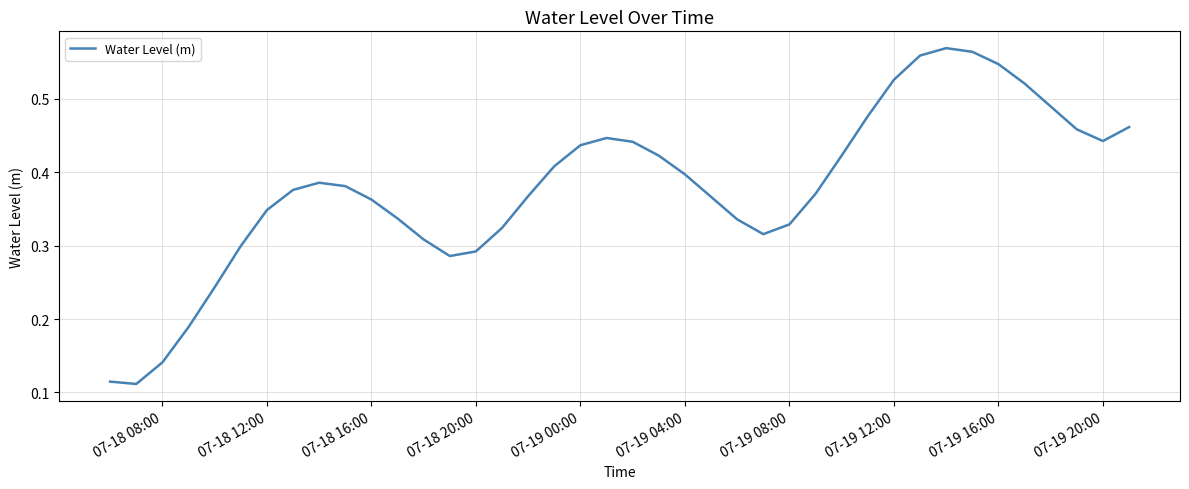

Is this an area chart (filled region under the line)?

No